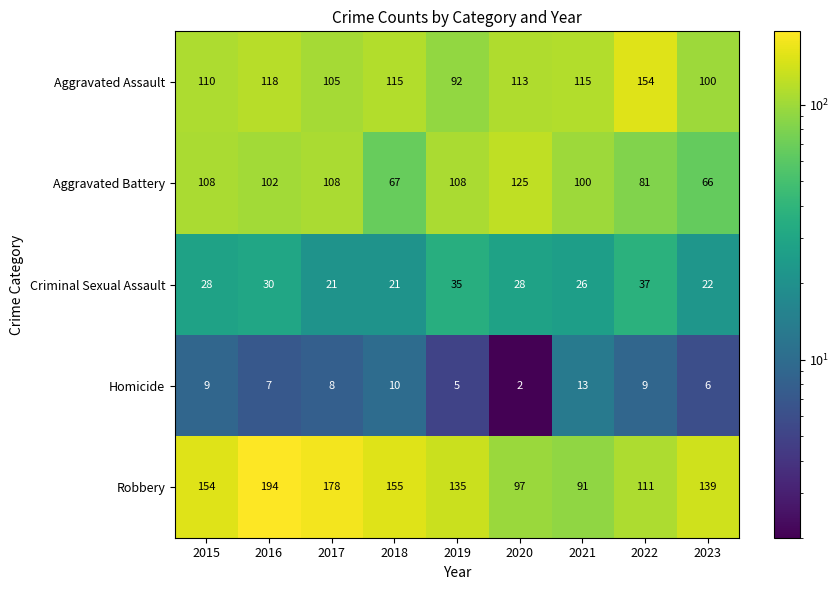

What is the greatest value displayed?

194